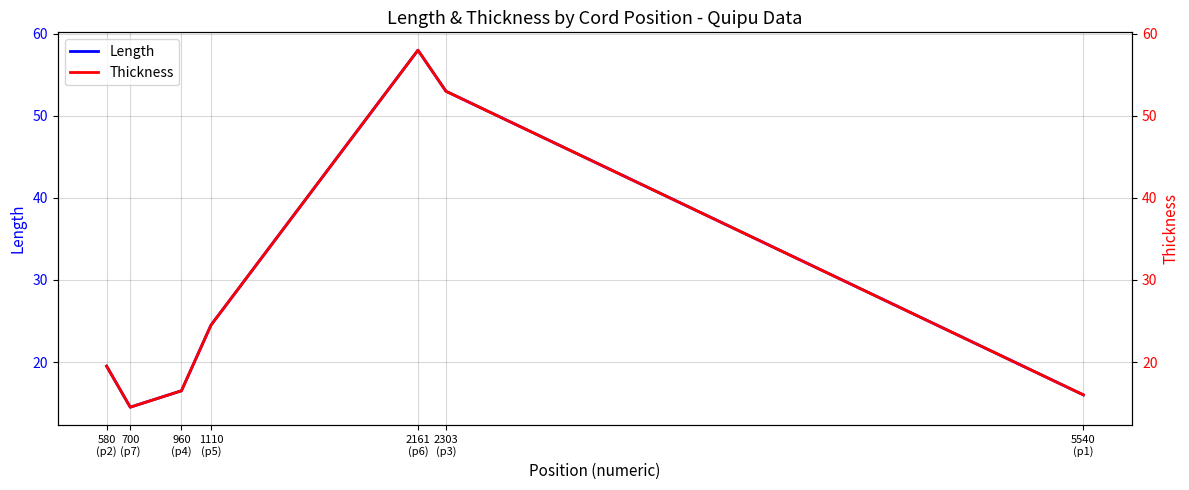

What is the average value of the Thickness series?

28.9